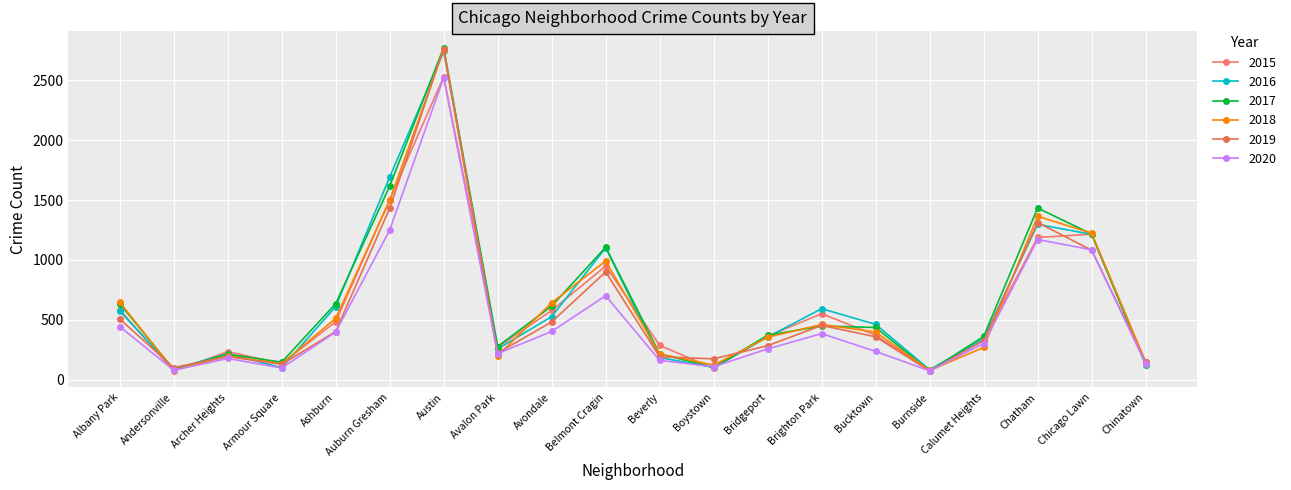

How many intersections are there between 2018 and 2016?

10